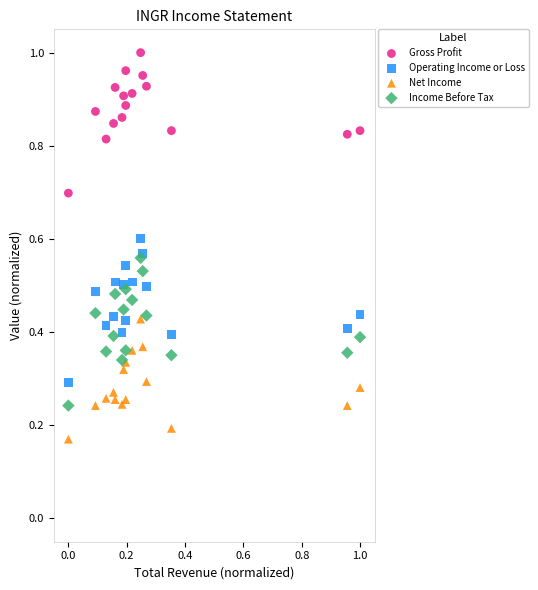

Which series contains the highest Y value?

Gross Profit